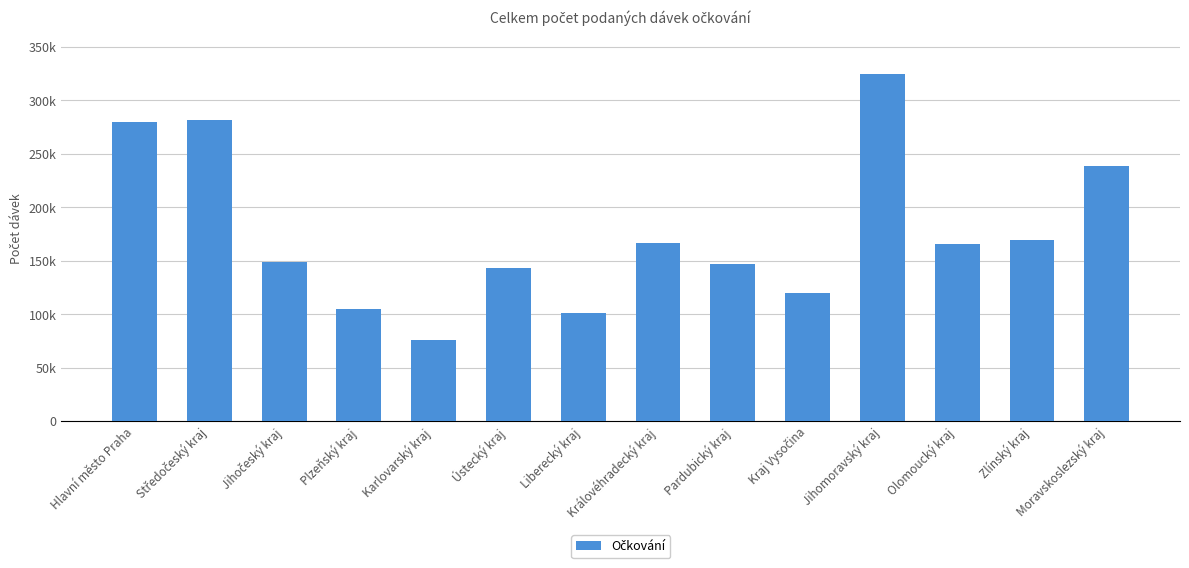

What position from the right is Jihomoravský kraj?

4